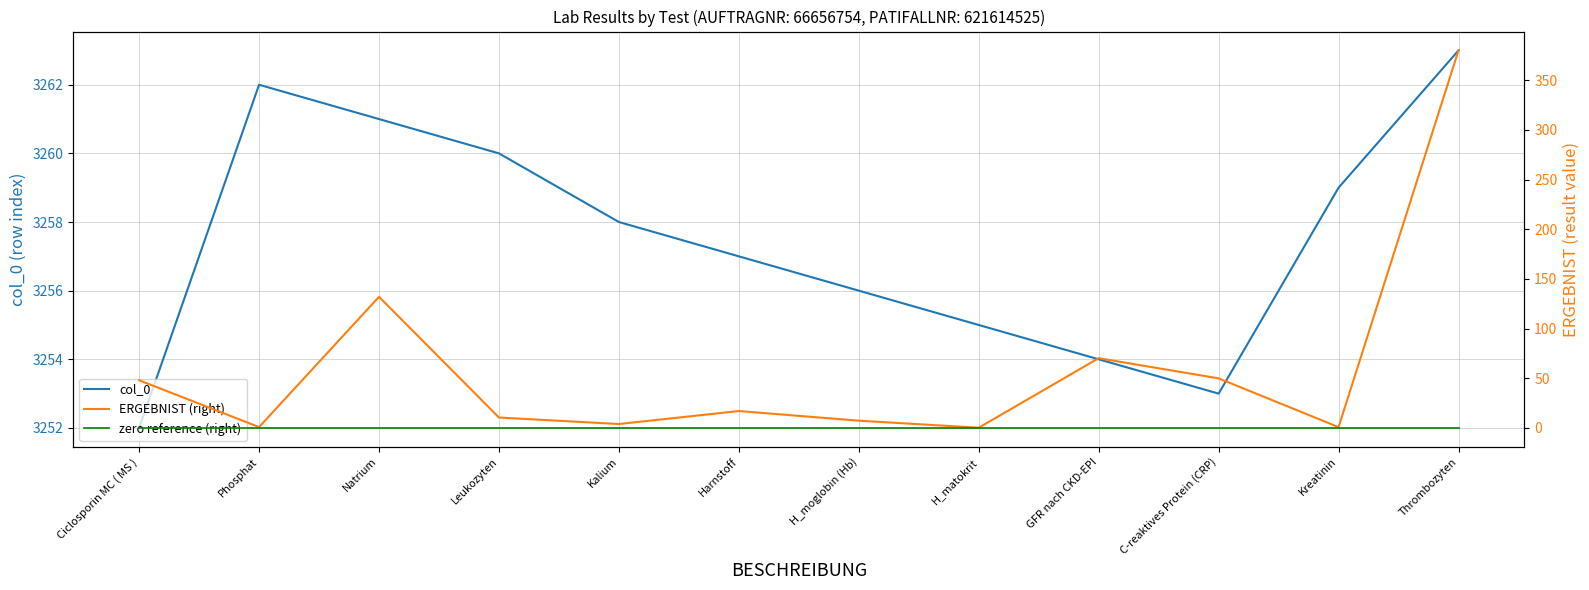

Count the number of data series in this chart.

3